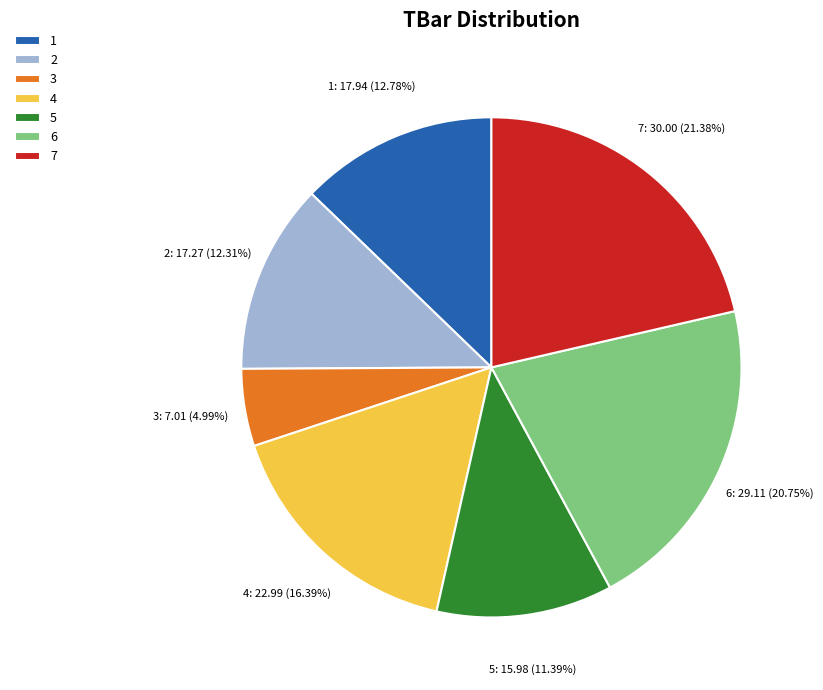

Does 6 account for over 50% of the chart?

No